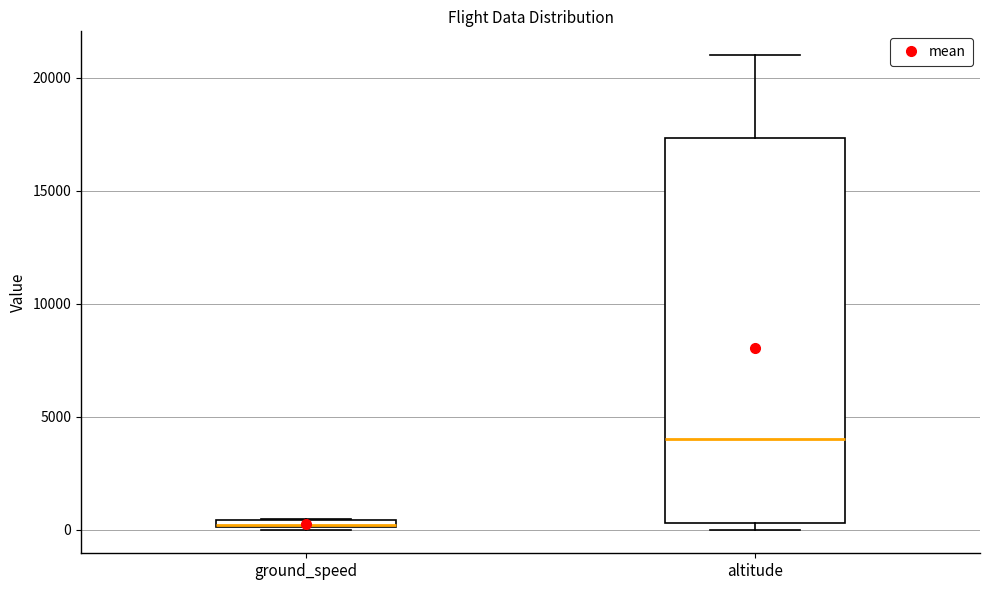

Which box's median line is the highest?

altitude